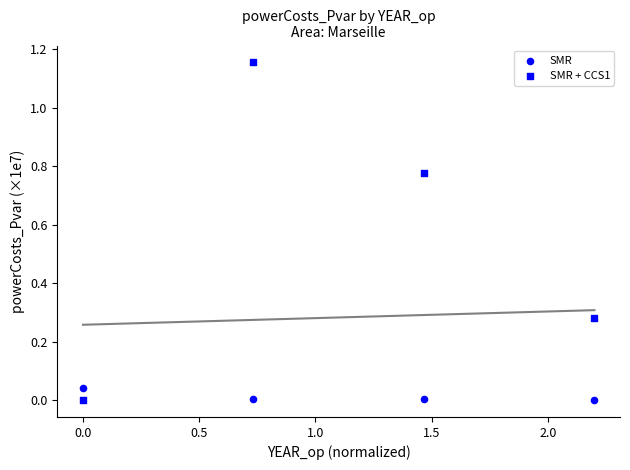

How many points are shown in the scatter plot?

8